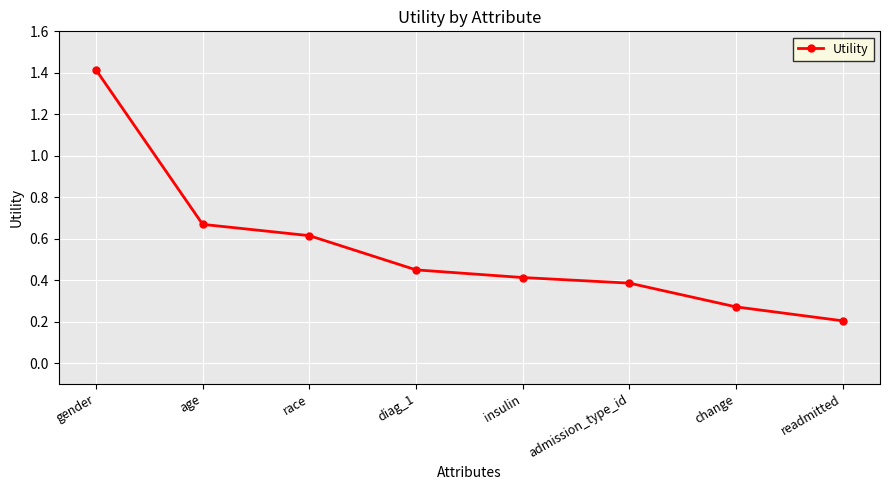

What is the approximate value at gender?

1.4